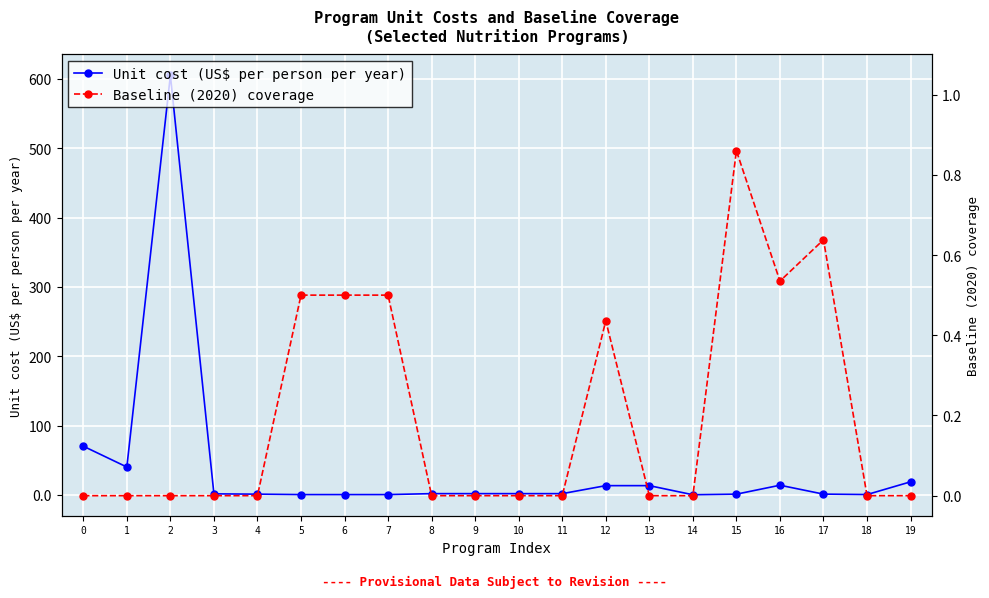

Rank the series by their maximum value, from lowest to highest.

Baseline (2020) coverage, Unit cost (US$ per person per year)